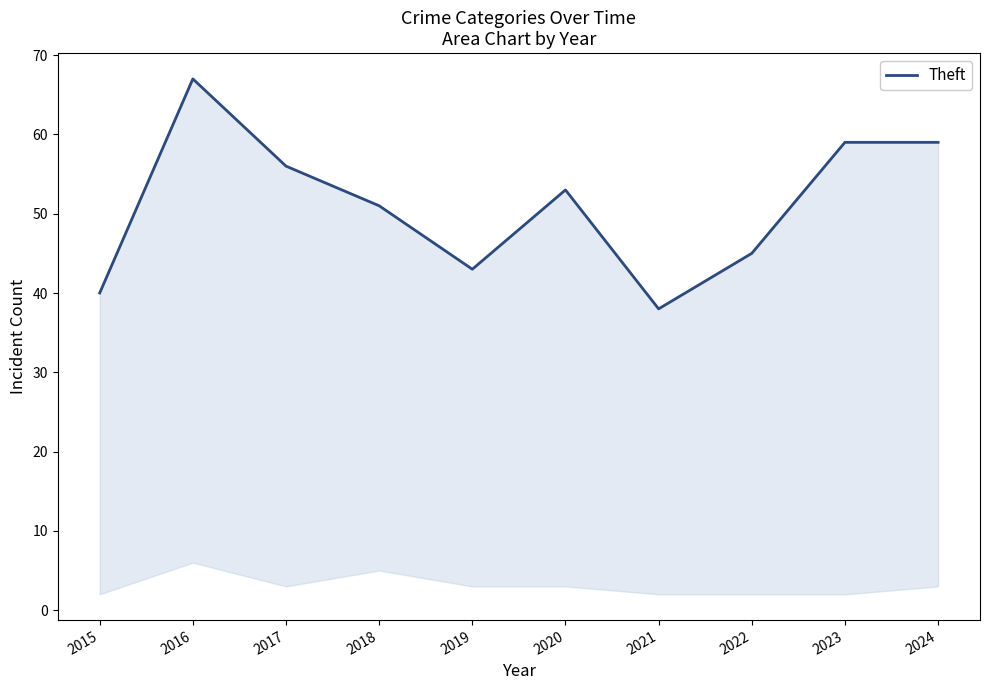

Reading right to left, transcribe all the data shown in this chart.

2024=59	2023=59	2022=45	2021=38	2020=53	2019=43	2018=51	2017=56	2016=67	2015=40